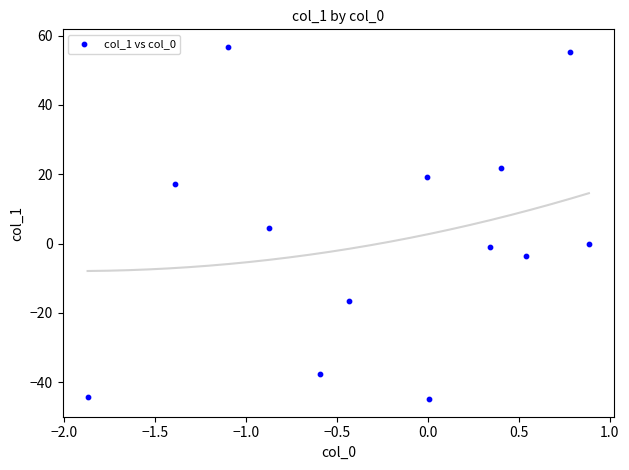

What is the range of Y values (max minus min)?

101.6